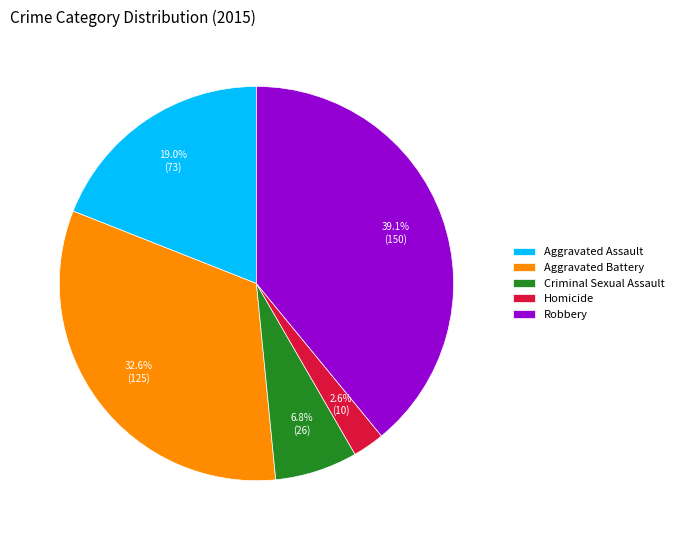

What percentage is the Homicide slice, to the nearest percent?

3%